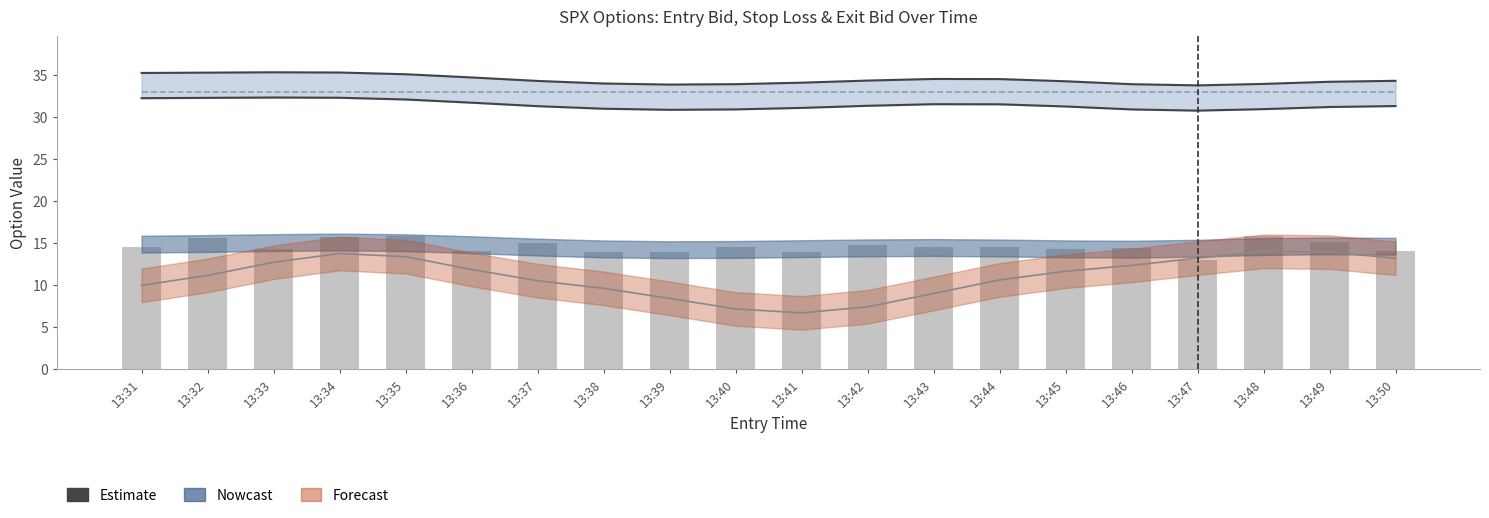

Count the number of categories in the chart.

20